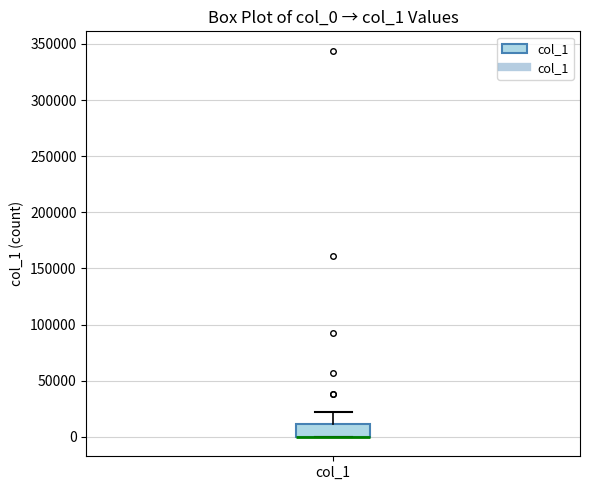

Read this box plot against the y-axis: the position of the median line, the range covered by the box, and the ends of both whiskers. The values are not printed on the chart, so give them approximately, as read against the axis.

median 0 (drawn on the box's lower edge), box 0 to 10000, whiskers 0 to 20000